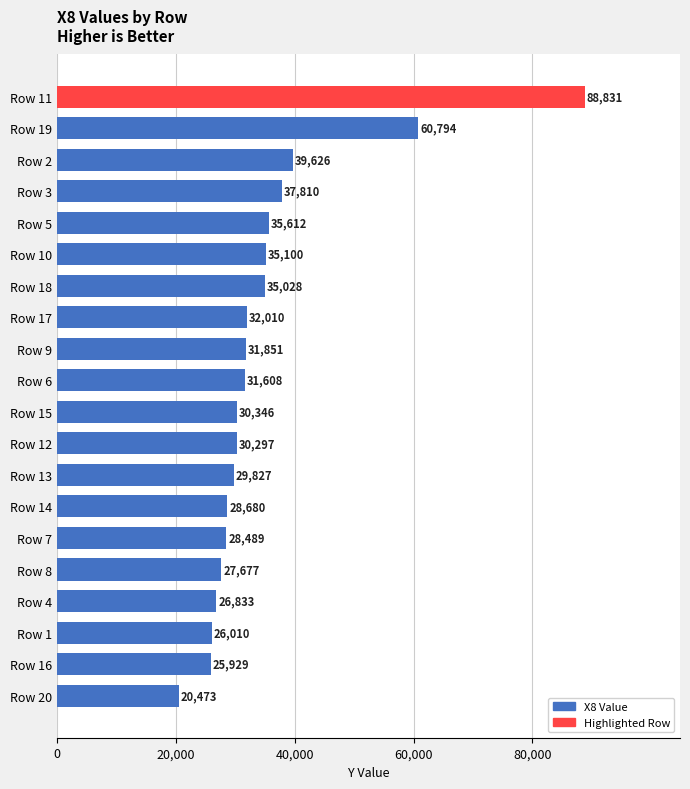

List the labels in order of value, largest first.

Row 11, Row 19, Row 2, Row 3, Row 5, Row 10, Row 18, Row 17, Row 9, Row 6, Row 15, Row 12, Row 13, Row 14, Row 7, Row 8, Row 4, Row 1, Row 16, Row 20